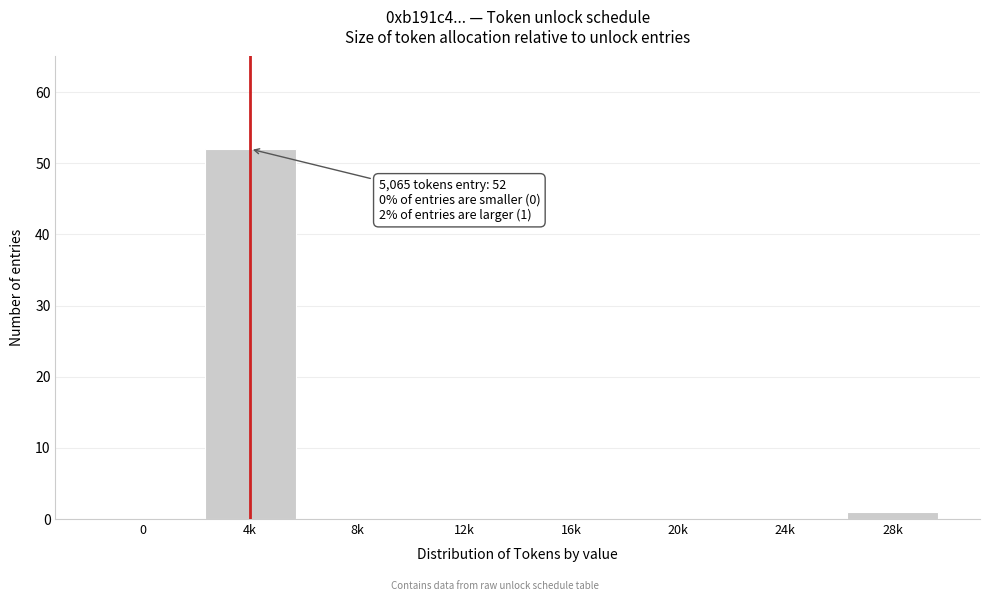

Reading left to right, list all the values displayed in this chart.

0=0	4k=52	8k=0	12k=0	16k=0	20k=0	24k=0	28k=1